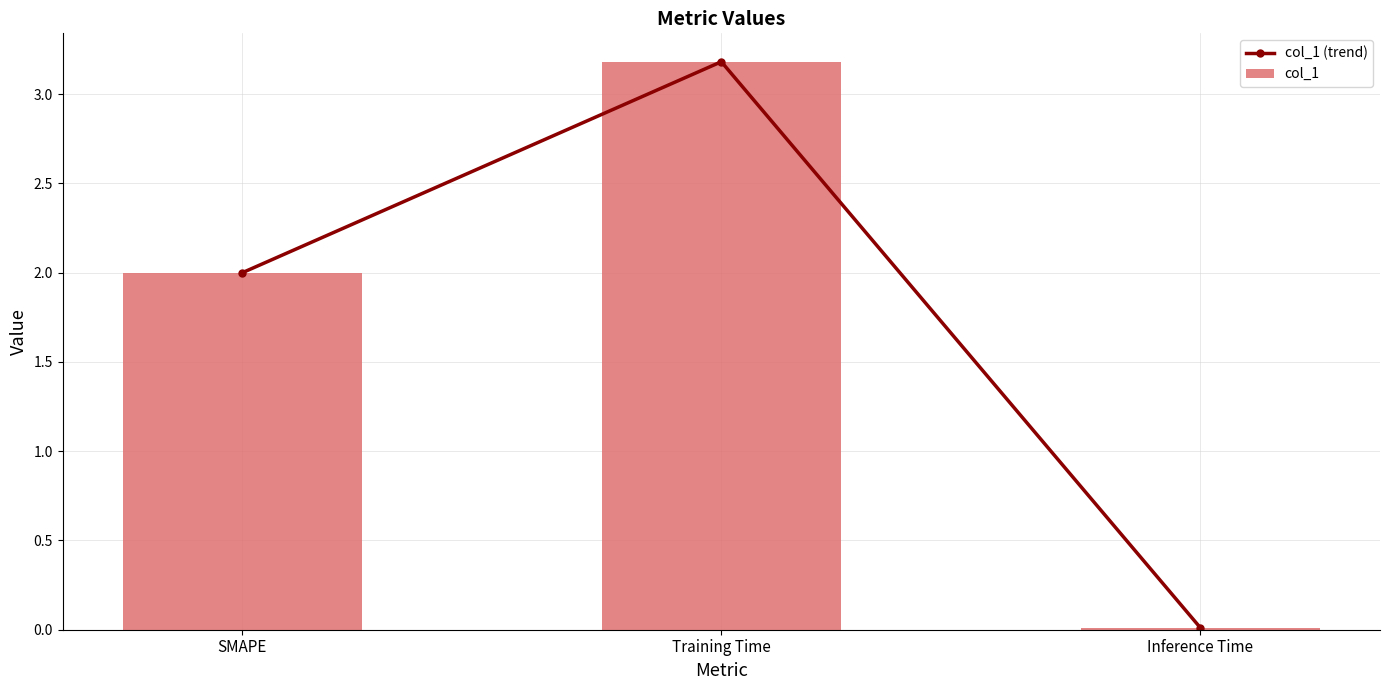

Is the value of col_1 at Inference Time greater than the value of col_1 (trend) at Inference Time?

No